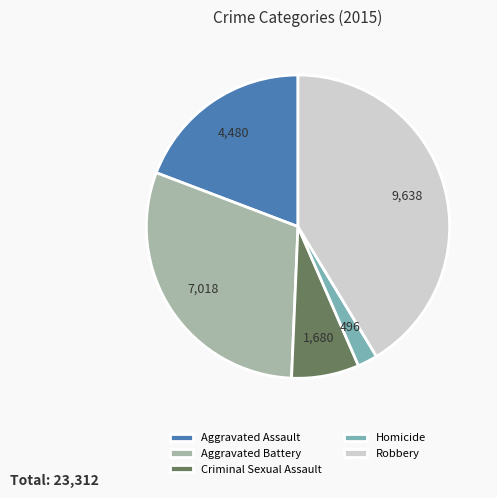

Which category has the biggest portion of the pie?

Robbery